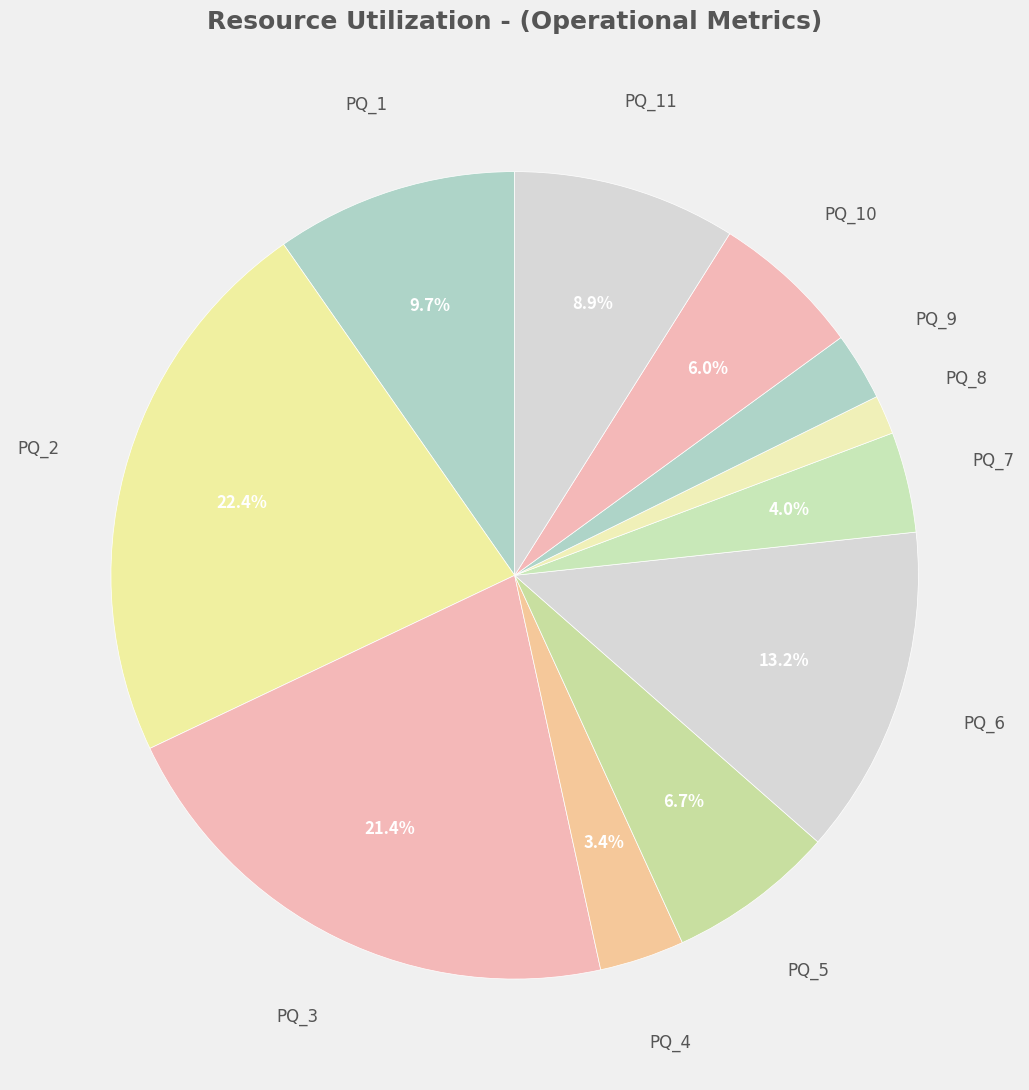

How many slices are in this pie chart?

11